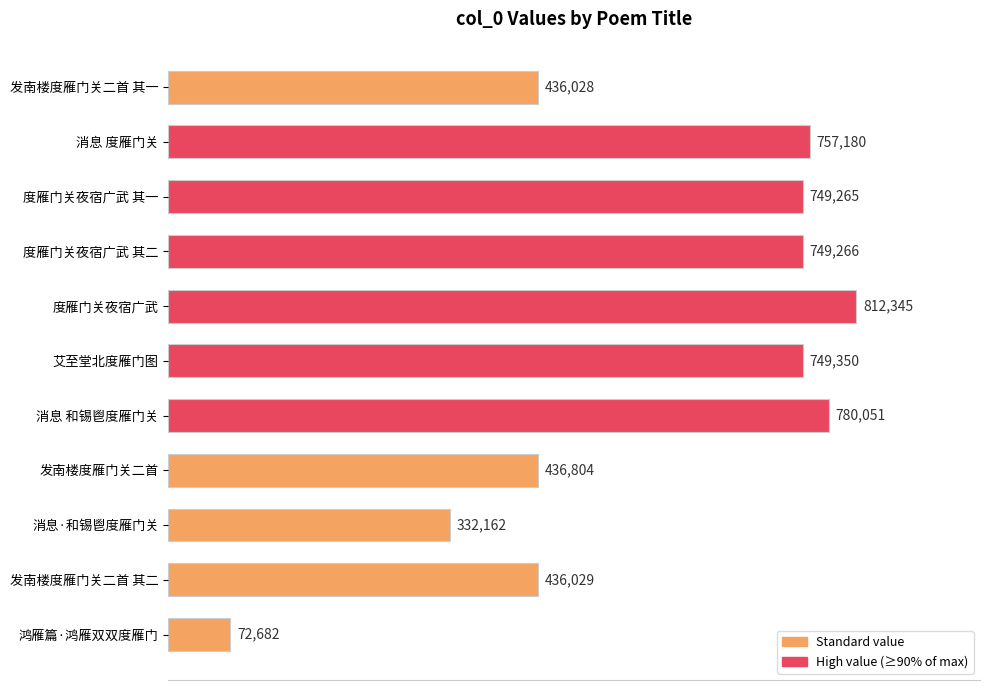

Does the chart contain any negative values?

No